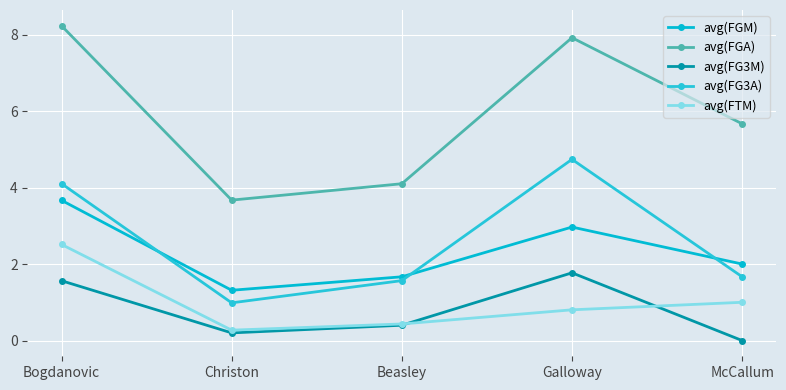

How many values in the avg(FG3M) series exceed 0?

4